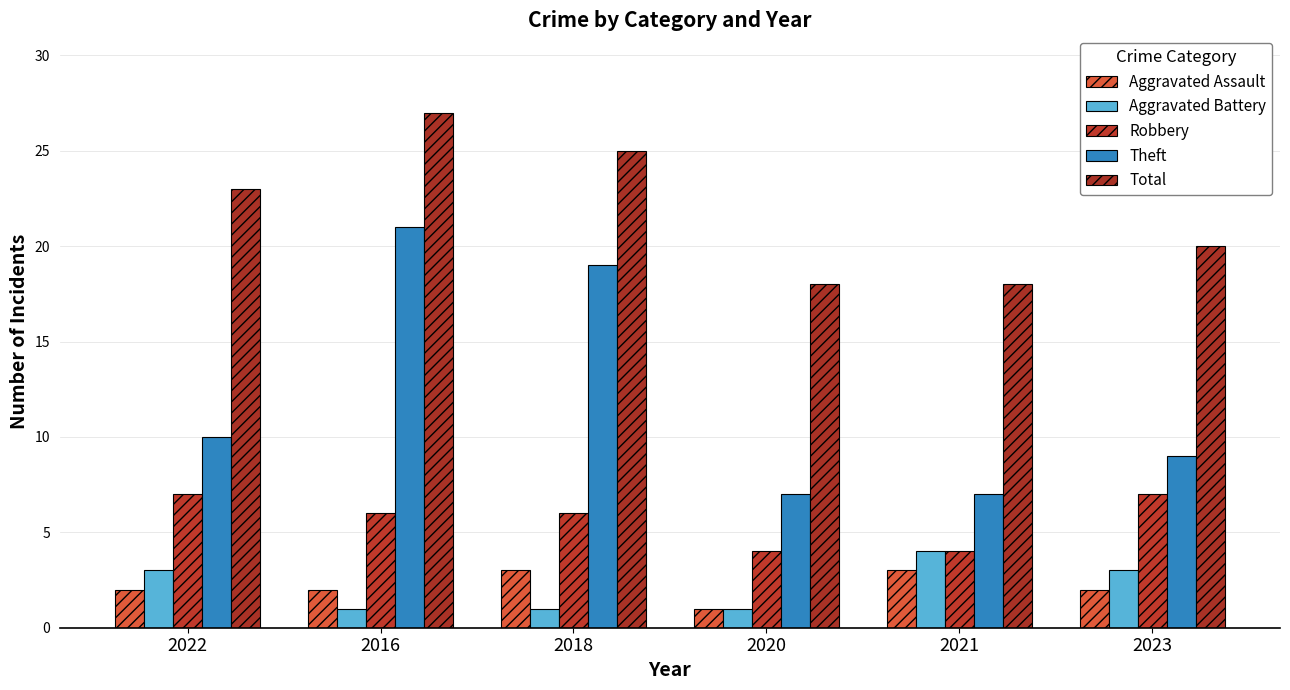

At how many categories does at least one series exceed 8?

6